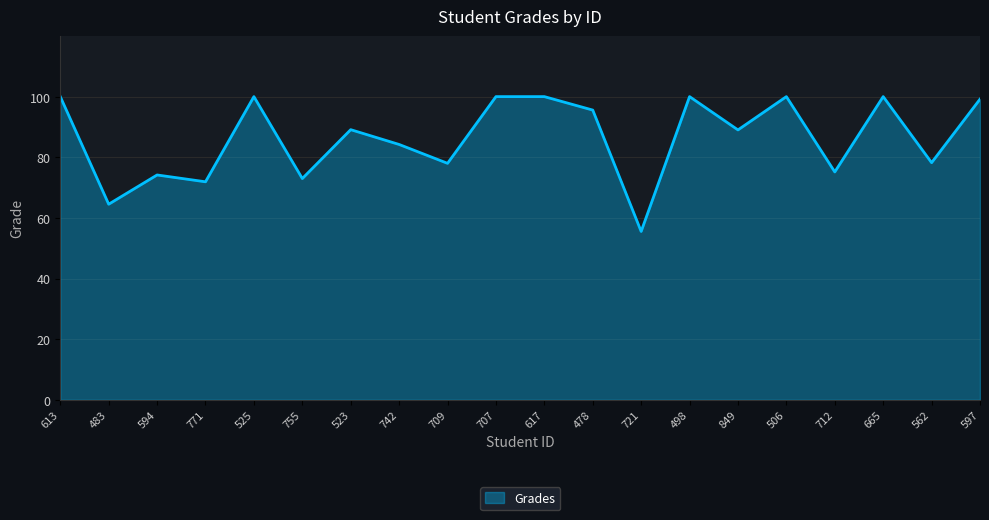

What position from the left is 707?

10